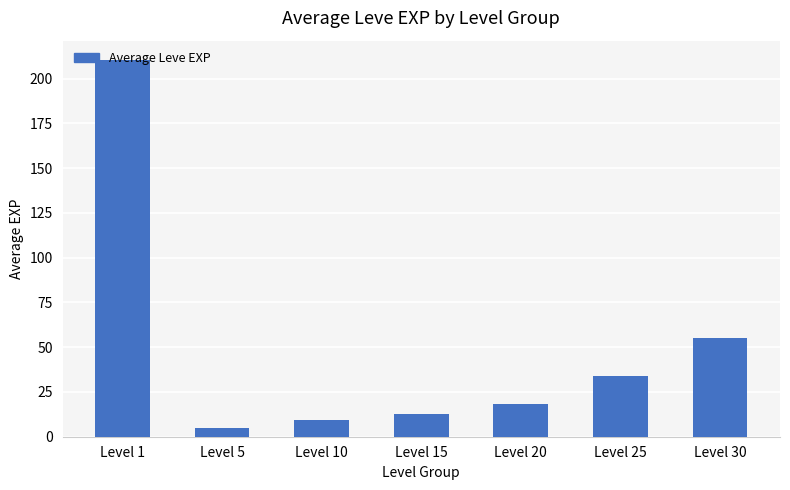

Which category has the lowest value across all series?

Level 5